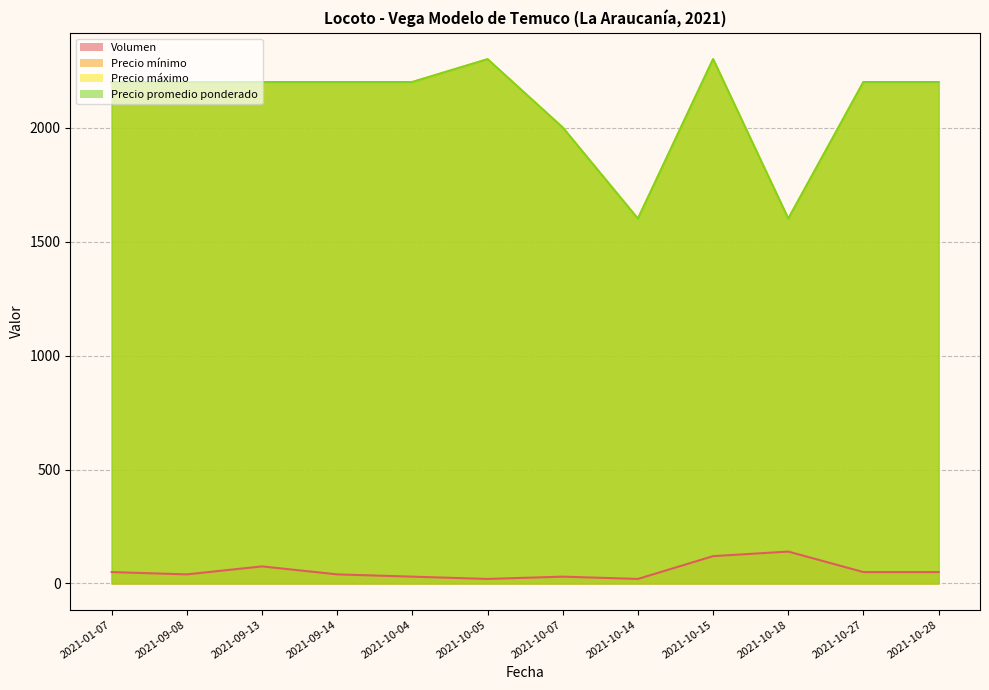

The Precio máximo series shows 2300 at 2021-10-15. True or false?

True